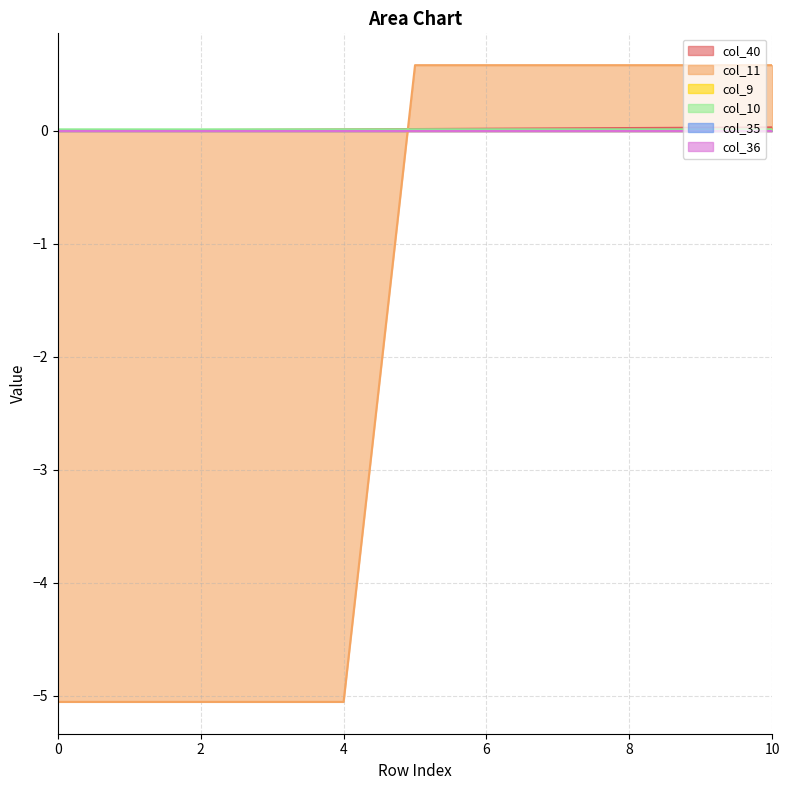

Which series has the largest total across all categories?

col_40